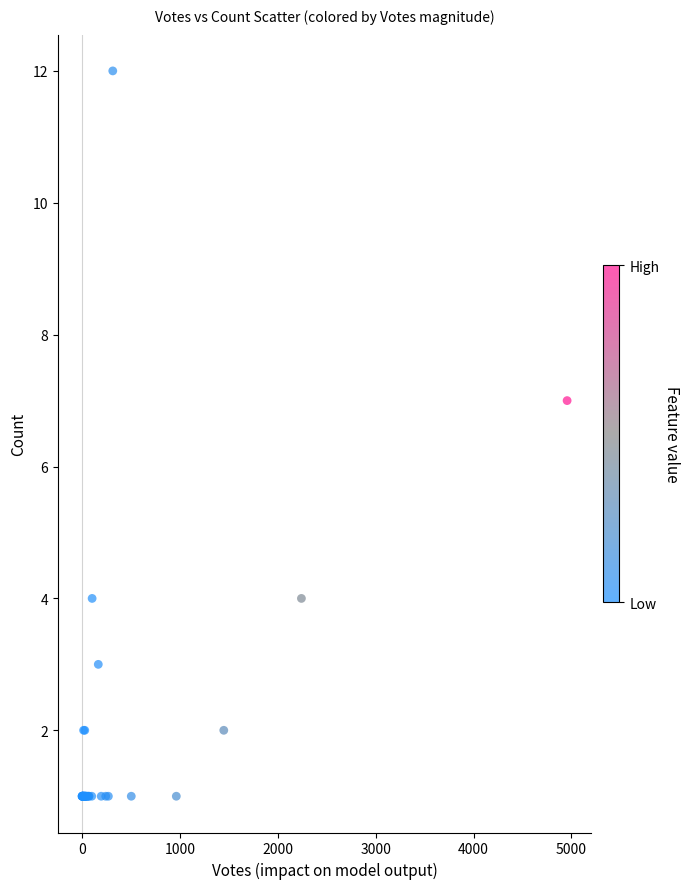

What Y value in the scatter plot is closest to 6?

7